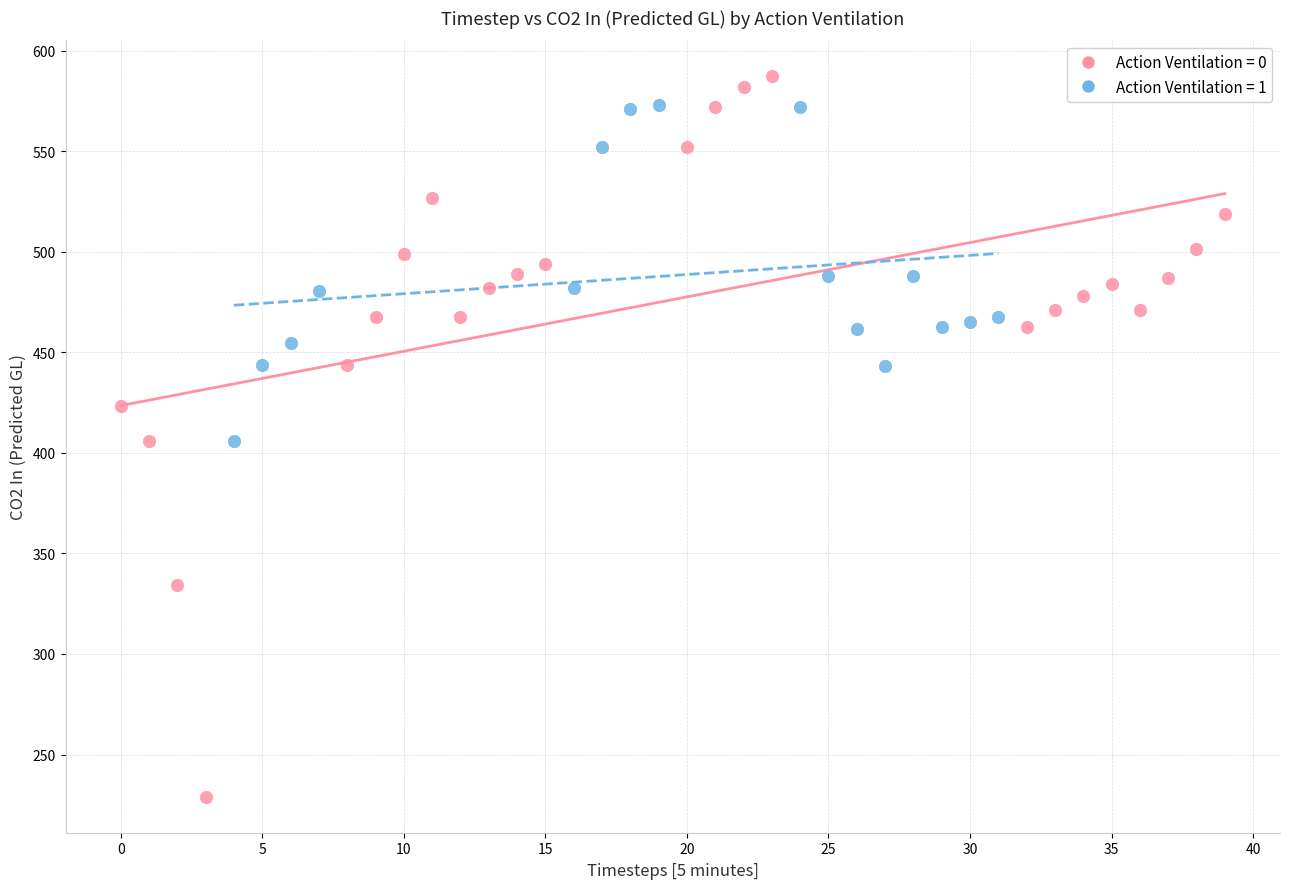

Which series has the largest Y range (max minus min)?

Action Ventilation = 0